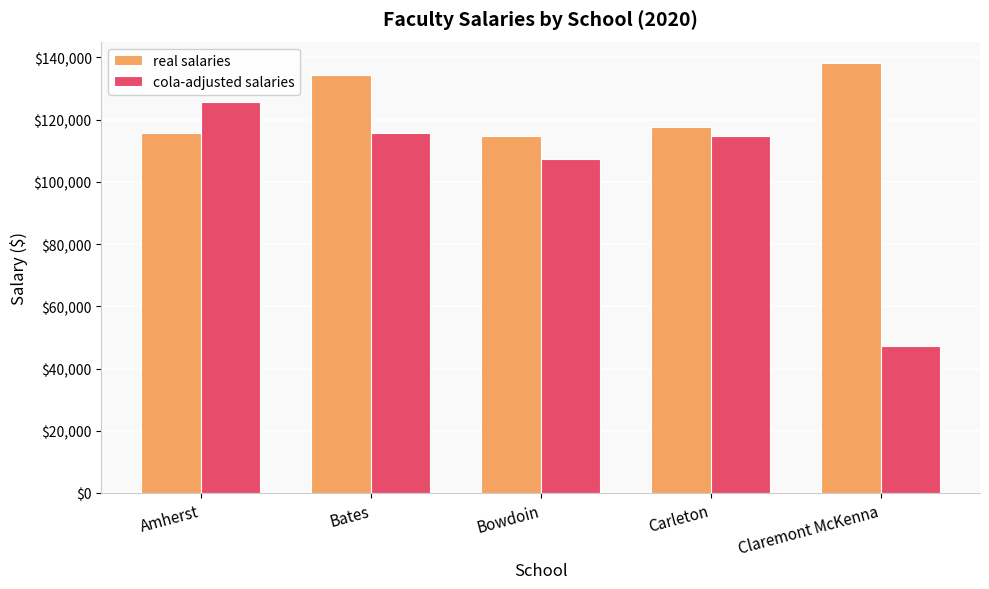

How many series are shown in this chart?

2